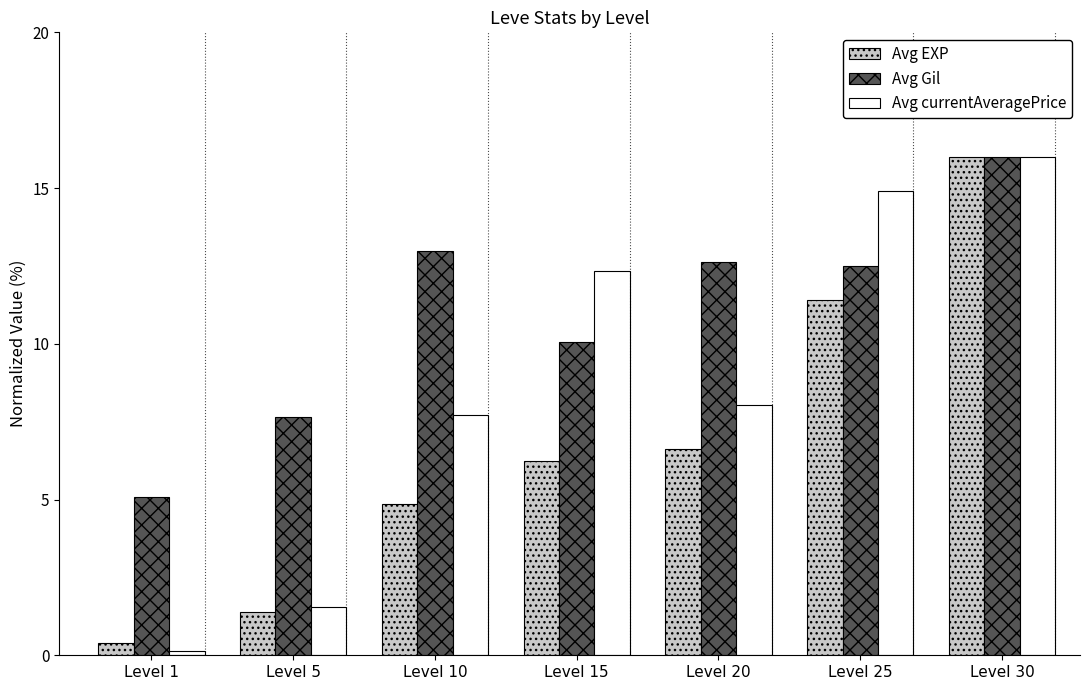

Is it true that Avg currentAveragePrice equals 12.3 at Level 15?

True